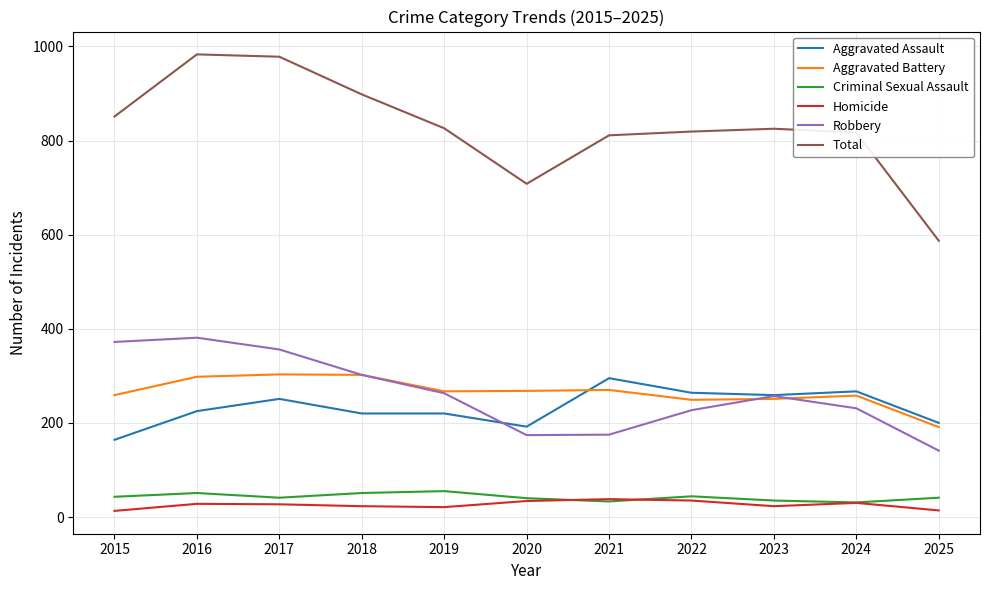

Which series has the largest range (max minus min)?

Total